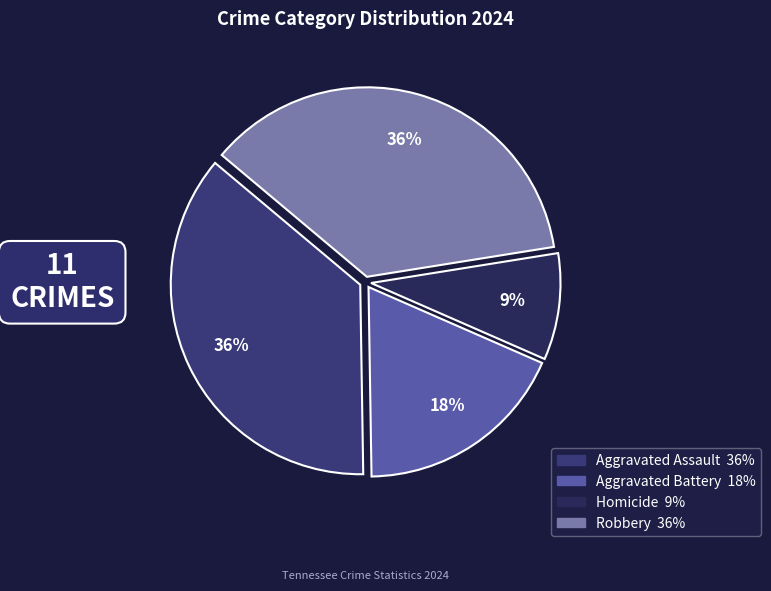

How many segments does this pie chart have?

4